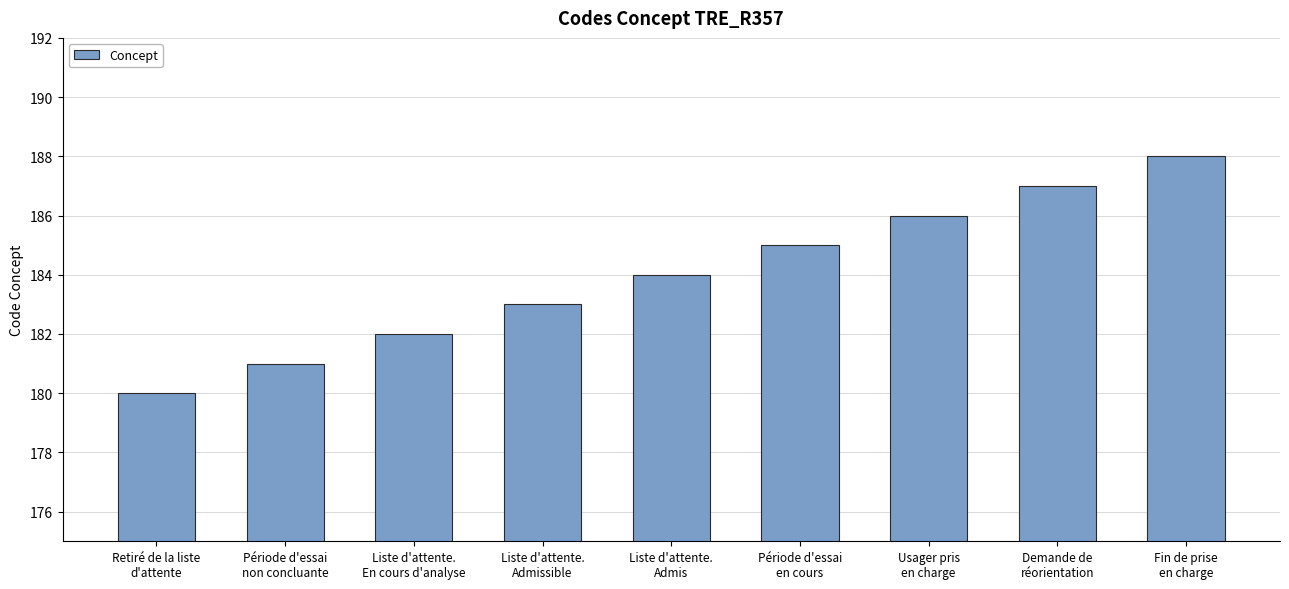

What is the change in value from Liste d'attente.
Admis to Période d'essai
en cours?

+1